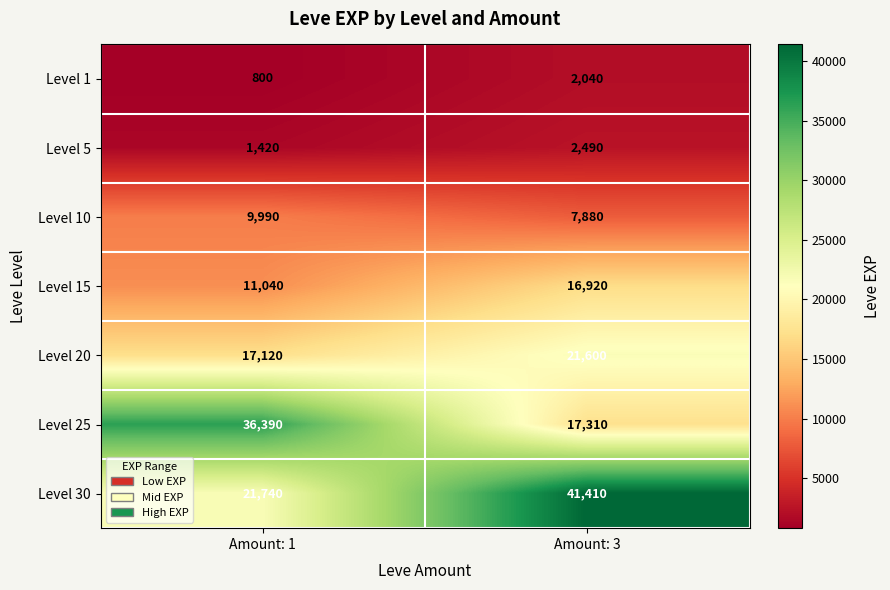

Read the Level 15 value at Amount: 1.

11040